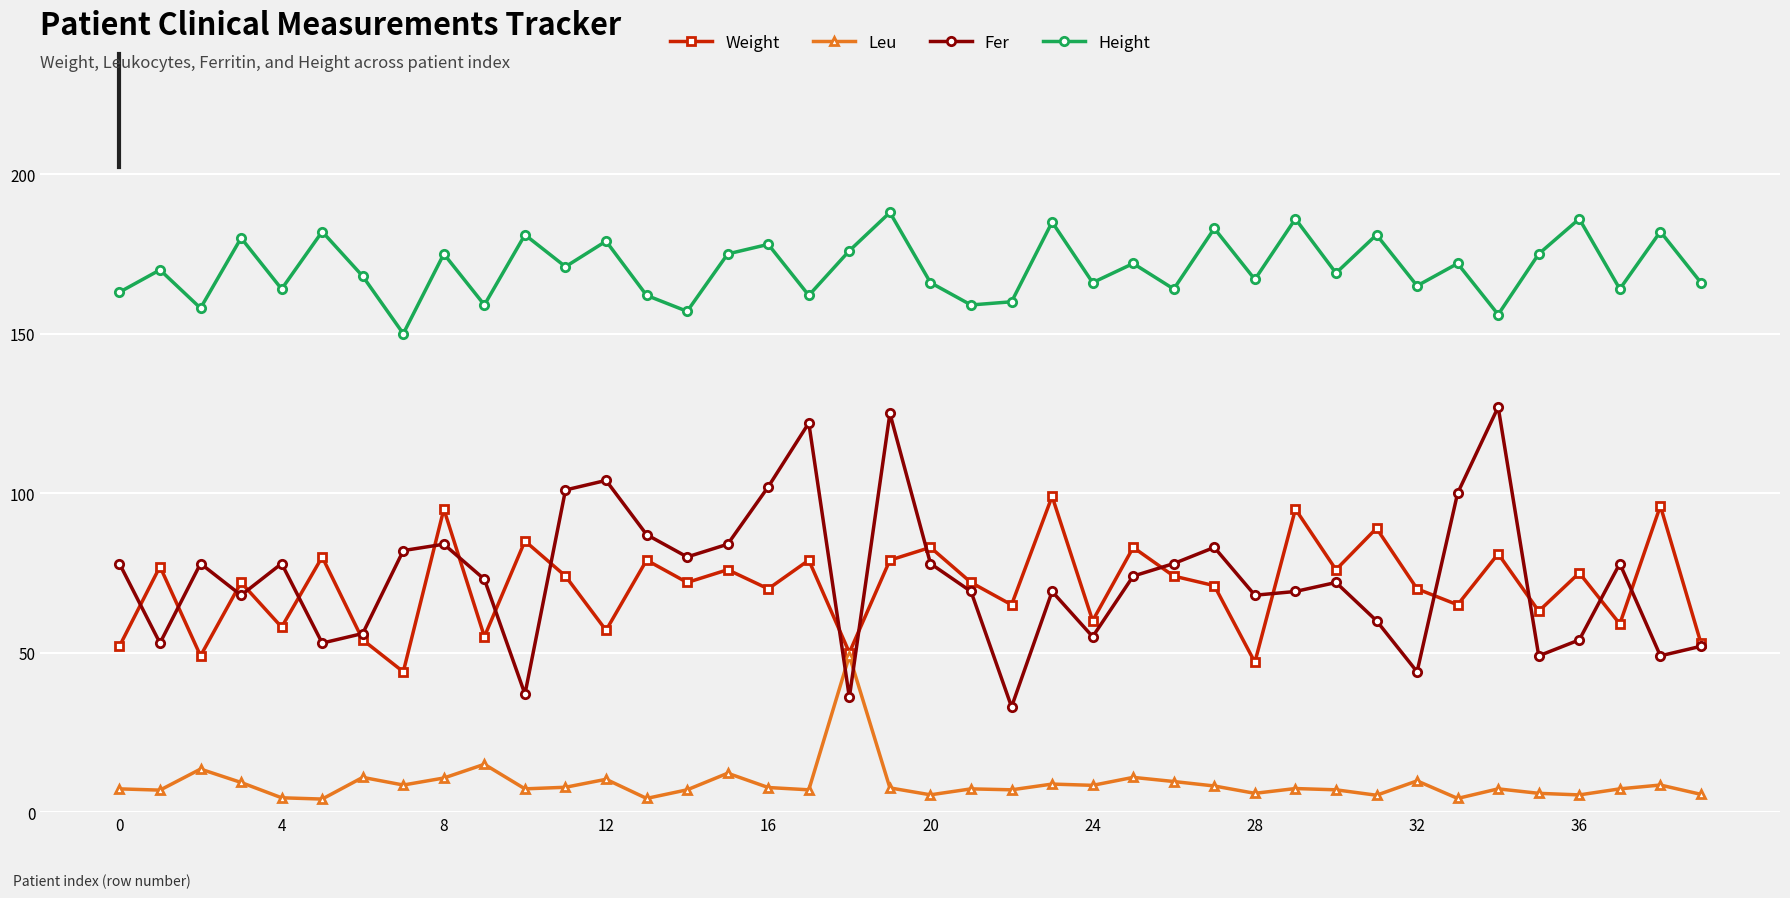

List the series in order of their peak value, highest first.

Height, Fer, Weight, Leu